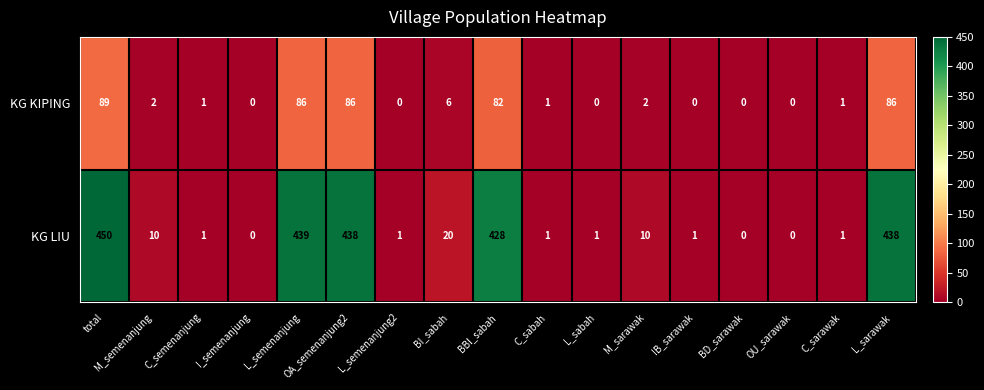

Which series has the widest spread of values?

KG LIU